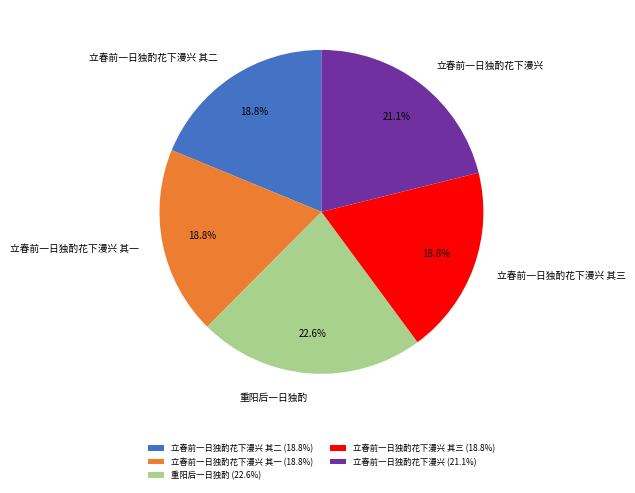

Is 立春前一日独酌花下漫兴 其三 the majority of the pie?

No